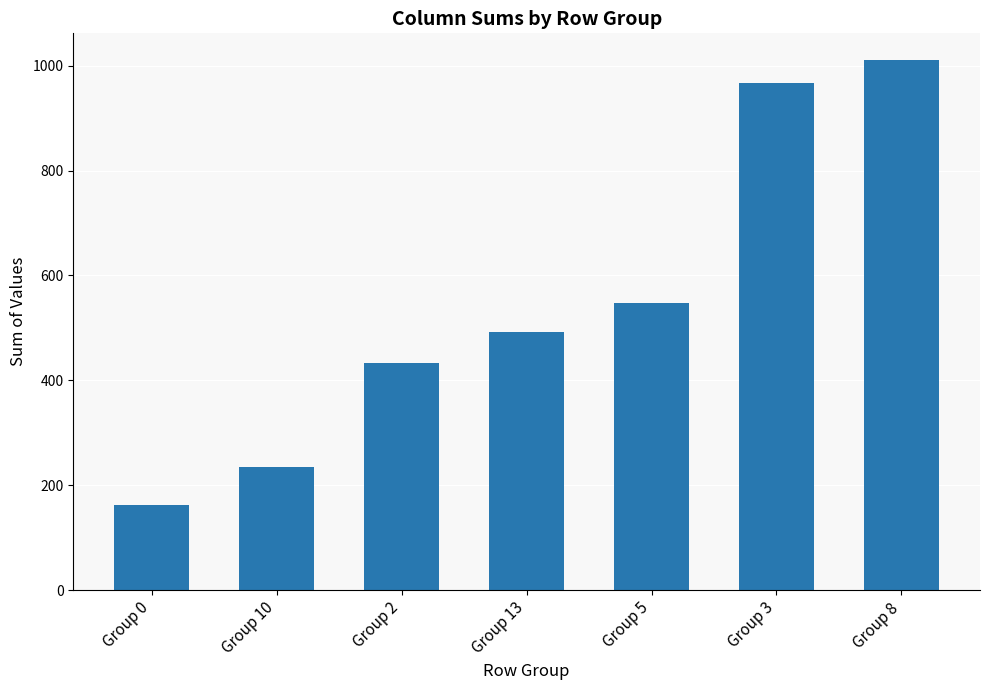

What is the difference between the maximum and minimum values?

849.5